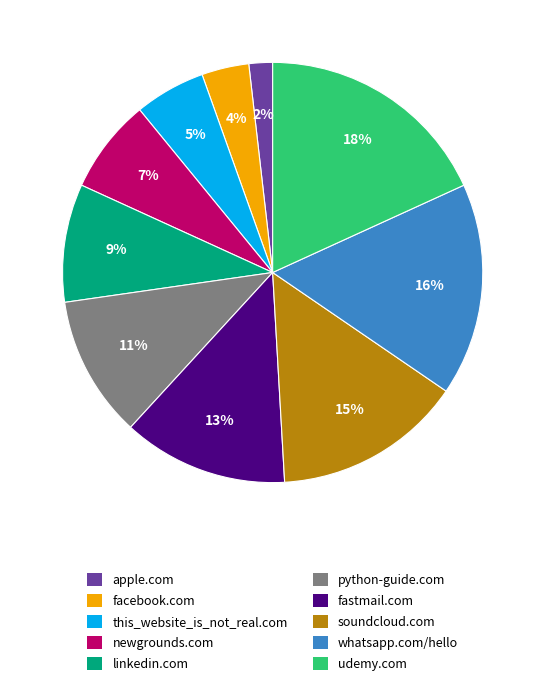

Is there a majority slice in this chart?

No